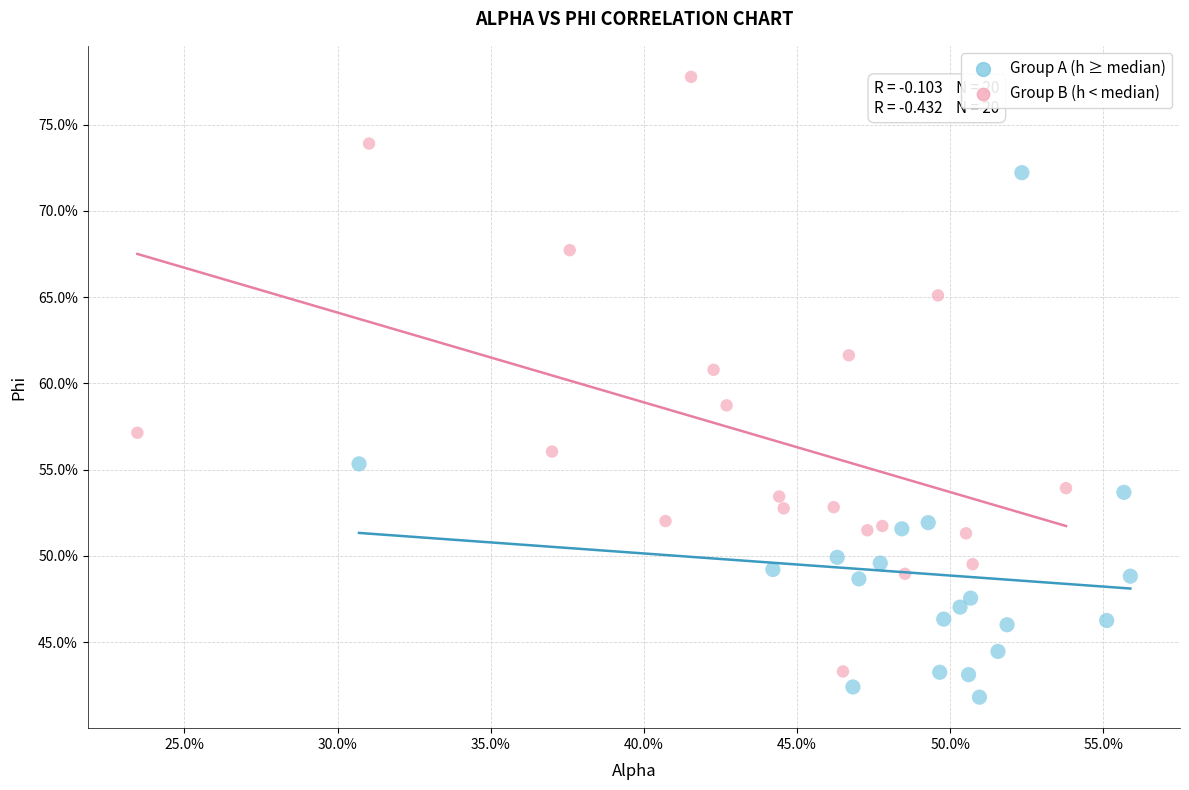

Which series contains the lowest Y value?

Group A (h ≥ median)